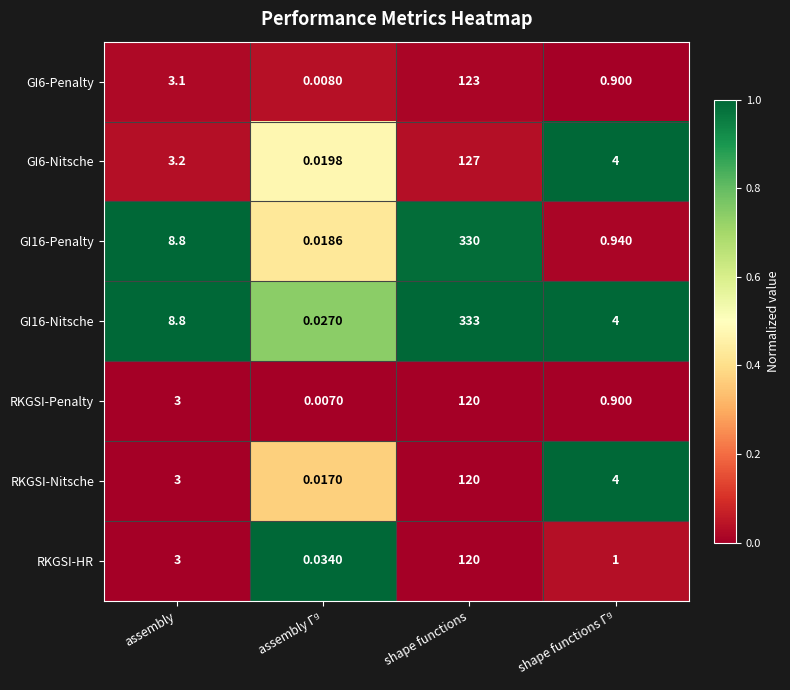

At which label is GI6-Penalty closest to 61?

assembly